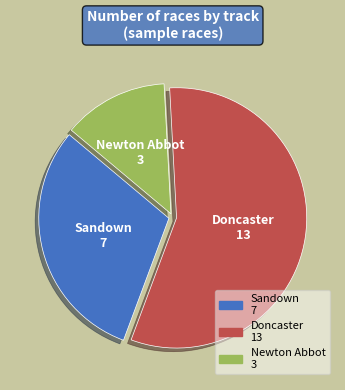

Combined, do Doncaster and Sandown account for over 50%?

Yes